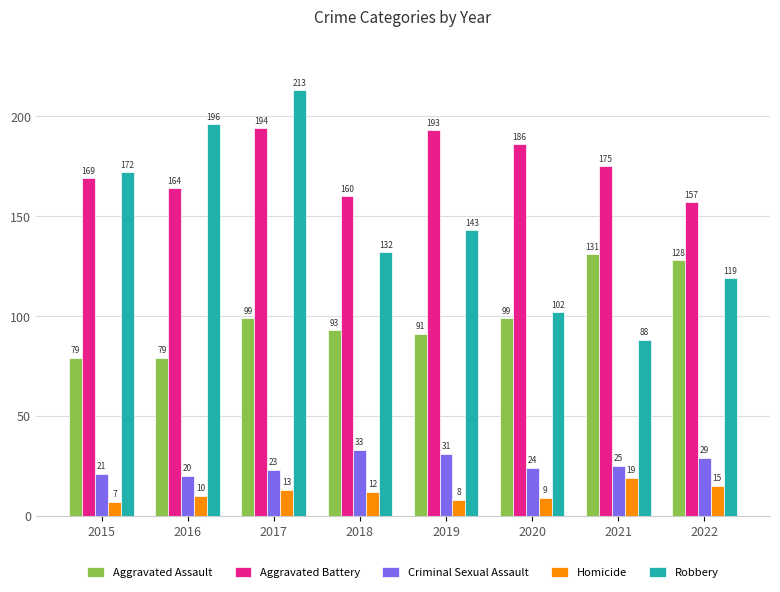

Between 2015 and 2017, which series saw the biggest shift?

Robbery